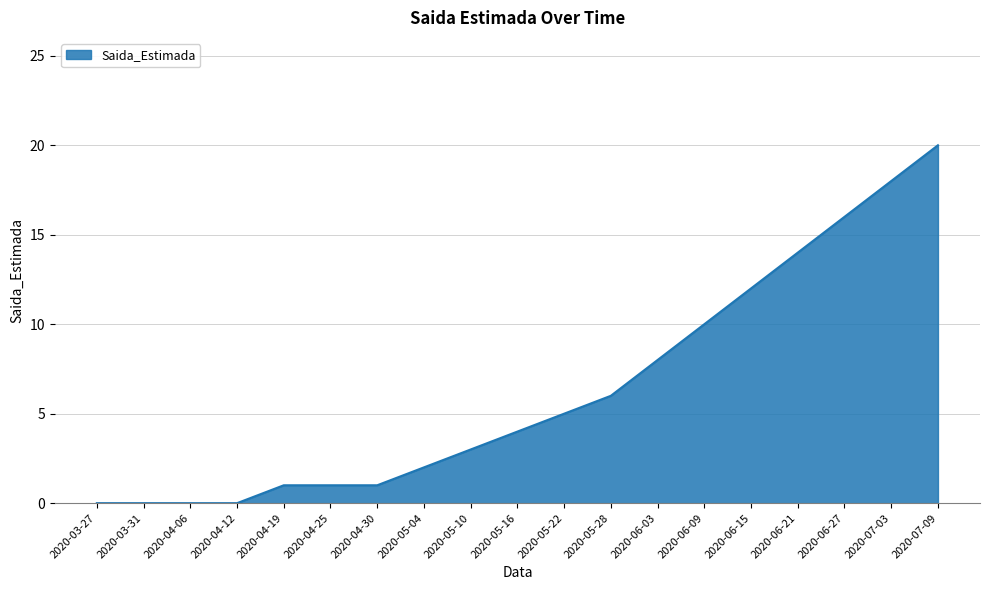

What is the difference between the values at 2020-06-21 and 2020-05-04?

12